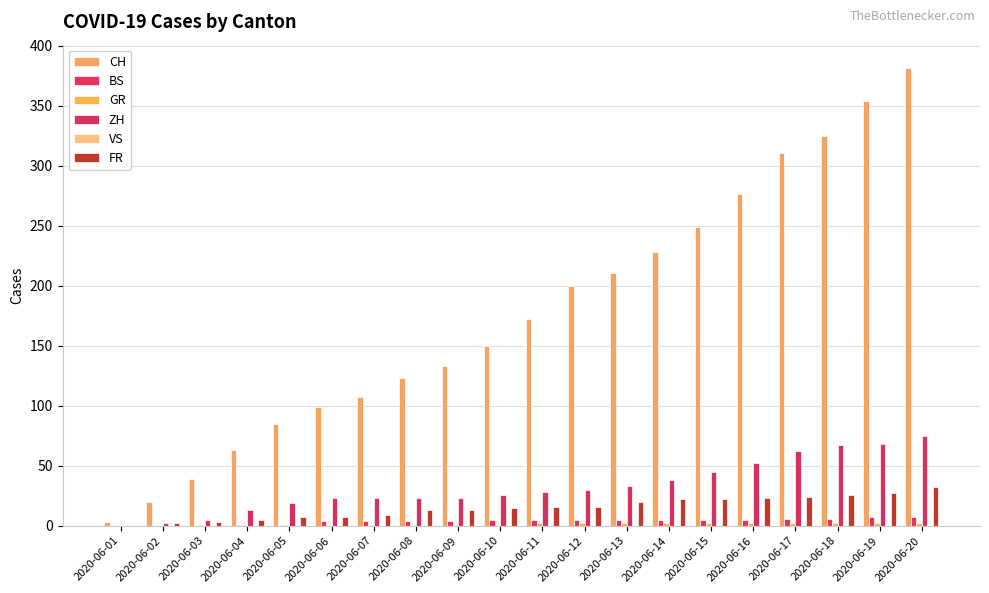

What is the total value across all series at 2020-06-19?

458